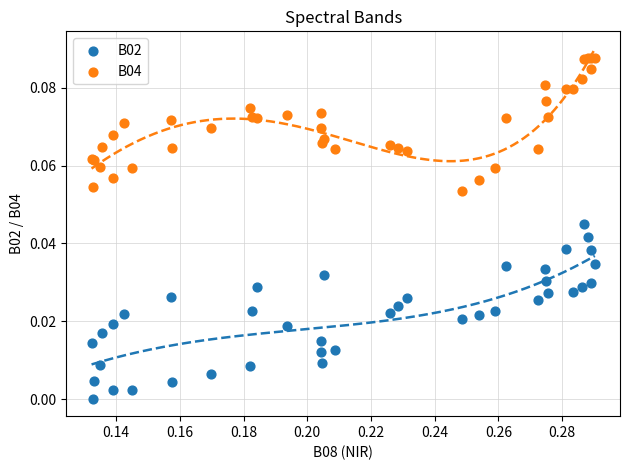

Which series reaches the minimum Y coordinate?

B02